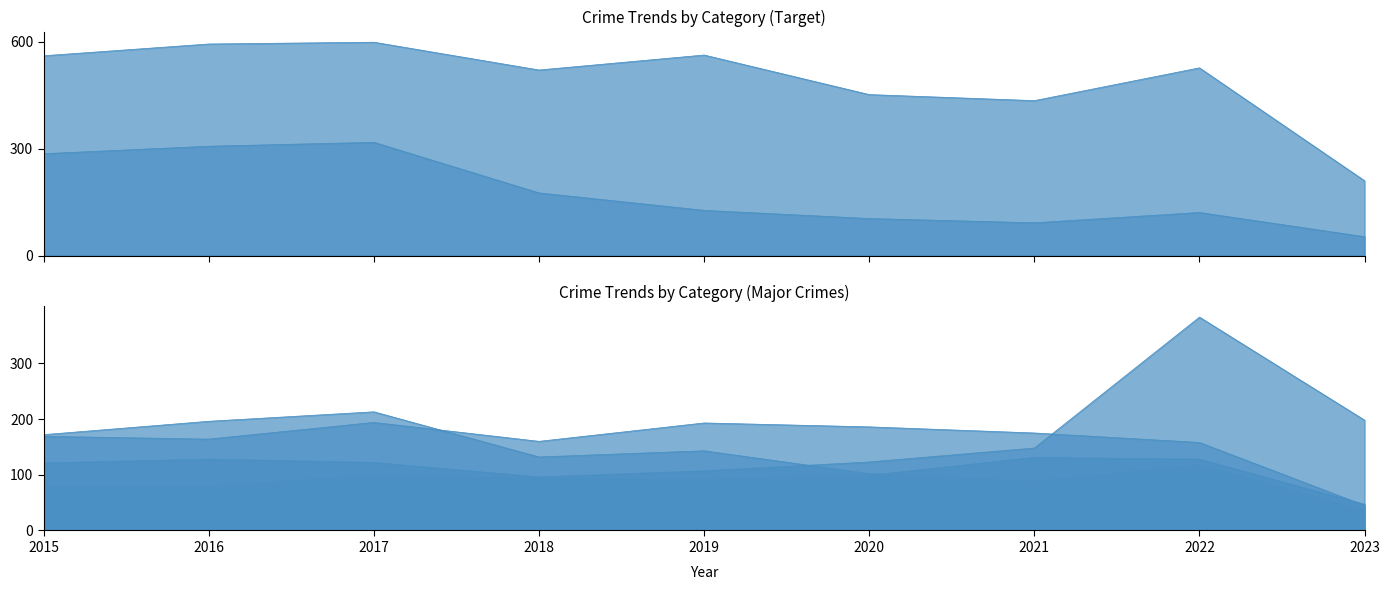

True or false: Burglary has a value of 127 at 2019.

True